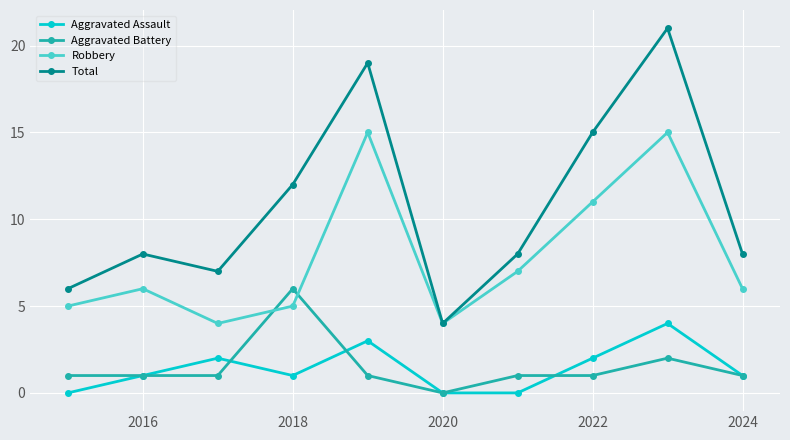

What are all the series names shown in the legend?

Aggravated Assault, Aggravated Battery, Robbery, Total